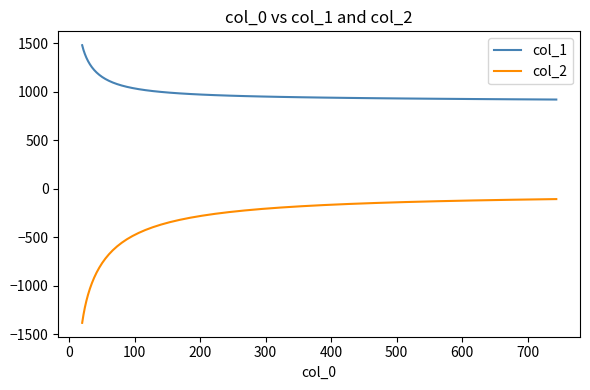

How many series are shown in this chart?

2